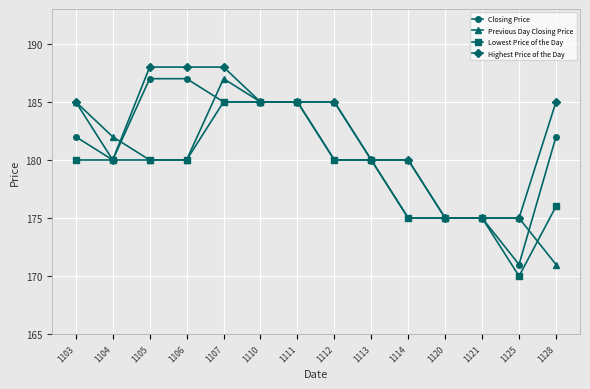

What is the approximate value of Closing Price at 1113, to the nearest 5?

180